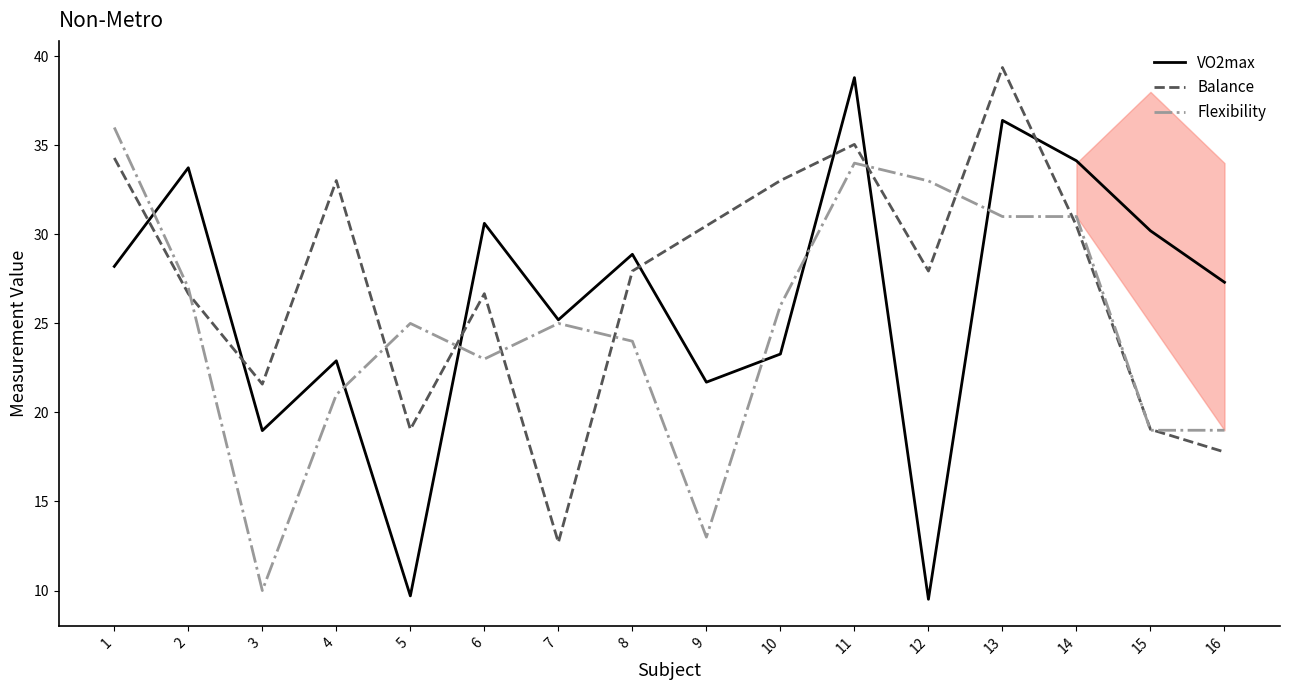

Reading right to left, what are all the values shown in this chart?

VO2max: 16=27.3	15=30.2	14=34.1	13=36.4	12=9.5	11=38.8	10=23.3	9=21.7	8=28.9	7=25.2	6=30.6	5=9.7	4=22.9	3=19.0	2=33.7	1=28.2
Balance: 16=17.8	15=19.0	14=30.5	13=39.4	12=27.9	11=35.1	10=33.0	9=30.5	8=27.9	7=12.7	6=26.7	5=19.0	4=33.0	3=21.6	2=26.7	1=34.3
Flexibility: 16=19.0	15=19.0	14=31.0	13=31.0	12=33.0	11=34.0	10=26.0	9=13.0	8=24.0	7=25.0	6=23.0	5=25.0	4=21.0	3=10.0	2=27.0	1=36.0